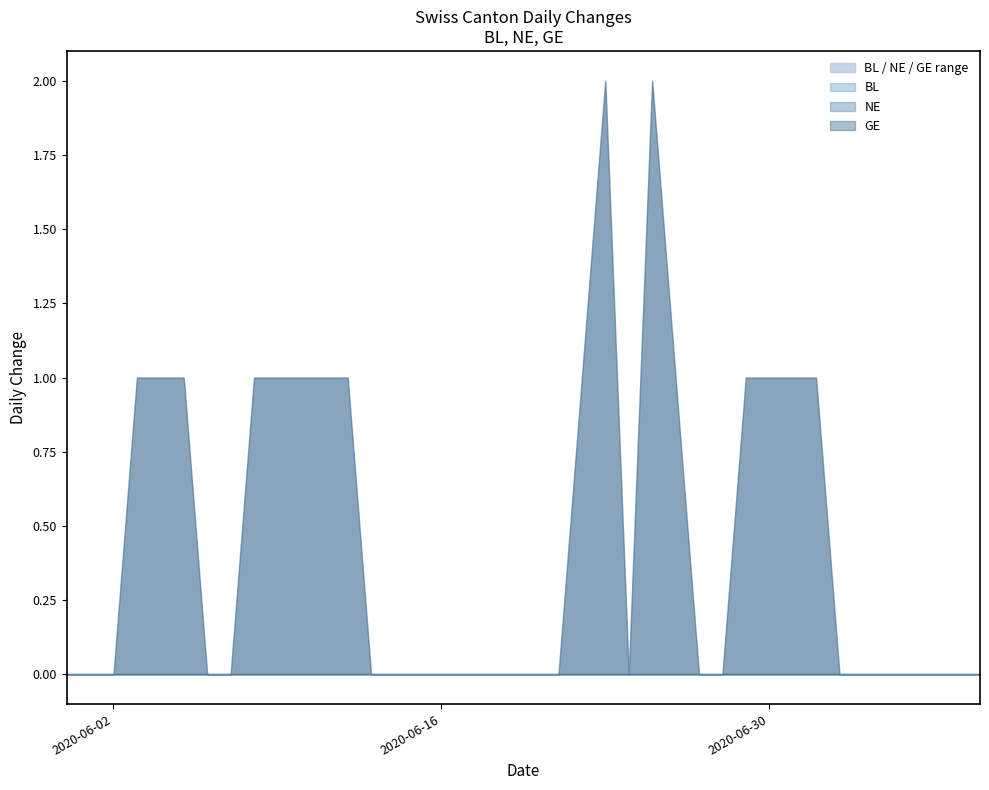

What is the difference between the second highest and minimum values in the GE series?

2